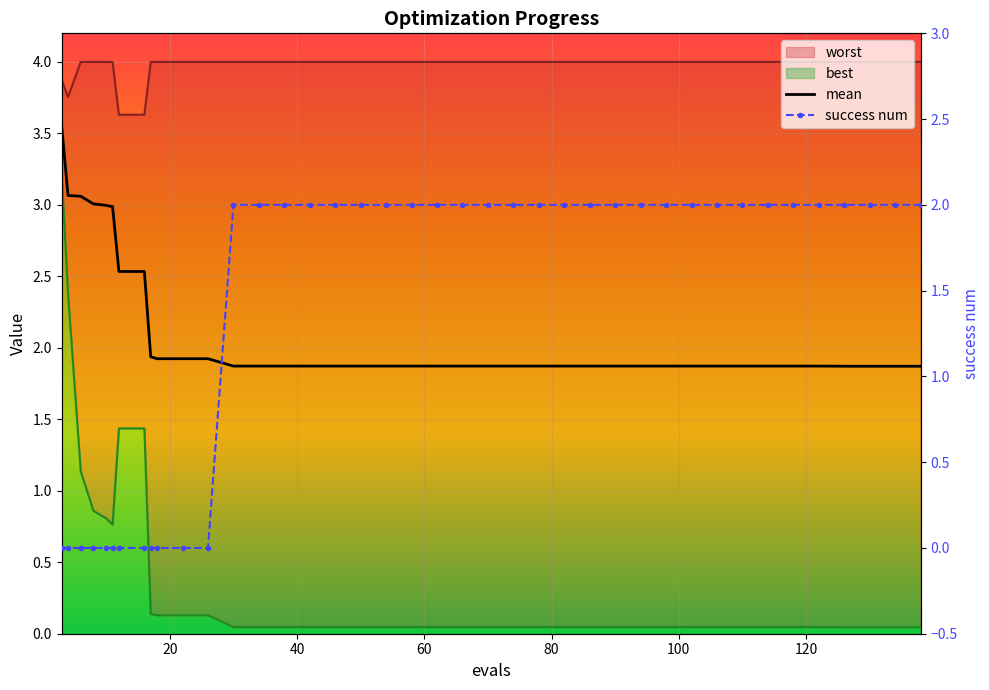

Which series has the largest total across all categories?

mean